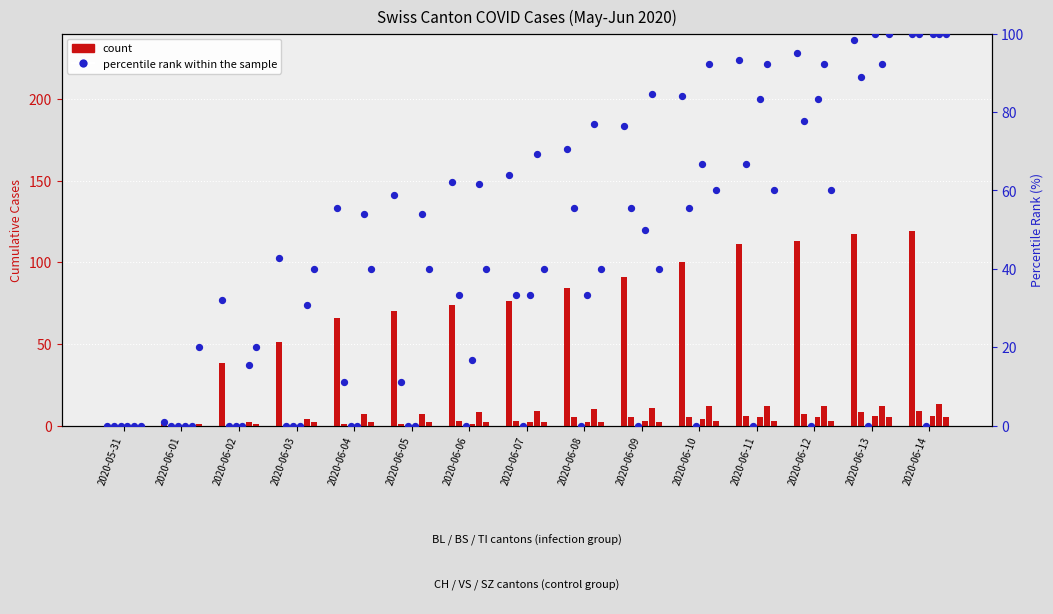

At which category is the sum across all series the highest?

2020-06-14